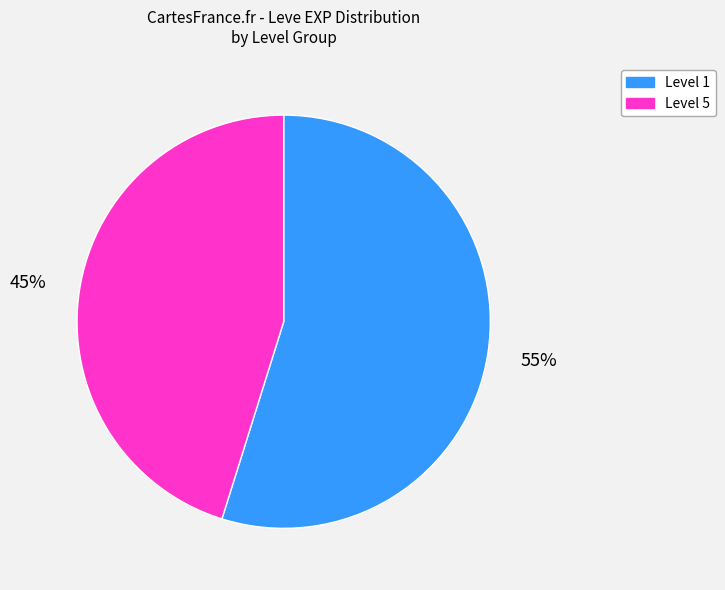

Does any single category account for the majority?

Yes